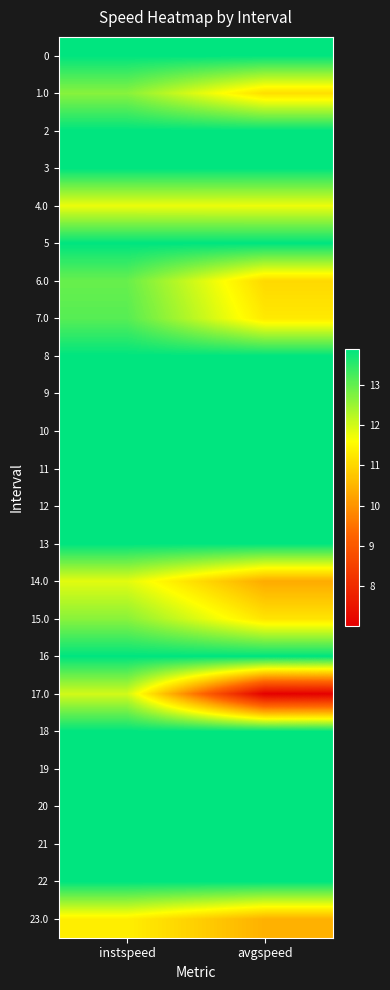

Reading right to left, extract all data points from this chart.

0: avgspeed=13.9	instspeed=13.9
1.0: avgspeed=11.1	instspeed=12.7
2: avgspeed=13.9	instspeed=13.9
3: avgspeed=13.9	instspeed=13.9
4.0: avgspeed=11.8	instspeed=11.8
5: avgspeed=13.9	instspeed=13.9
6.0: avgspeed=11.0	instspeed=13.0
7.0: avgspeed=11.3	instspeed=13.1
8: avgspeed=13.9	instspeed=13.9
9: avgspeed=13.9	instspeed=13.9
10: avgspeed=13.9	instspeed=13.9
11: avgspeed=13.9	instspeed=13.9
12: avgspeed=13.9	instspeed=13.9
13: avgspeed=13.9	instspeed=13.9
14.0: avgspeed=10.3	instspeed=11.9
15.0: avgspeed=11.2	instspeed=12.6
16: avgspeed=13.9	instspeed=13.9
17.0: avgspeed=7.0	instspeed=12.0
18: avgspeed=13.9	instspeed=13.9
19: avgspeed=13.9	instspeed=13.9
20: avgspeed=13.9	instspeed=13.9
21: avgspeed=13.9	instspeed=13.9
22: avgspeed=13.9	instspeed=13.9
23.0: avgspeed=10.4	instspeed=11.4